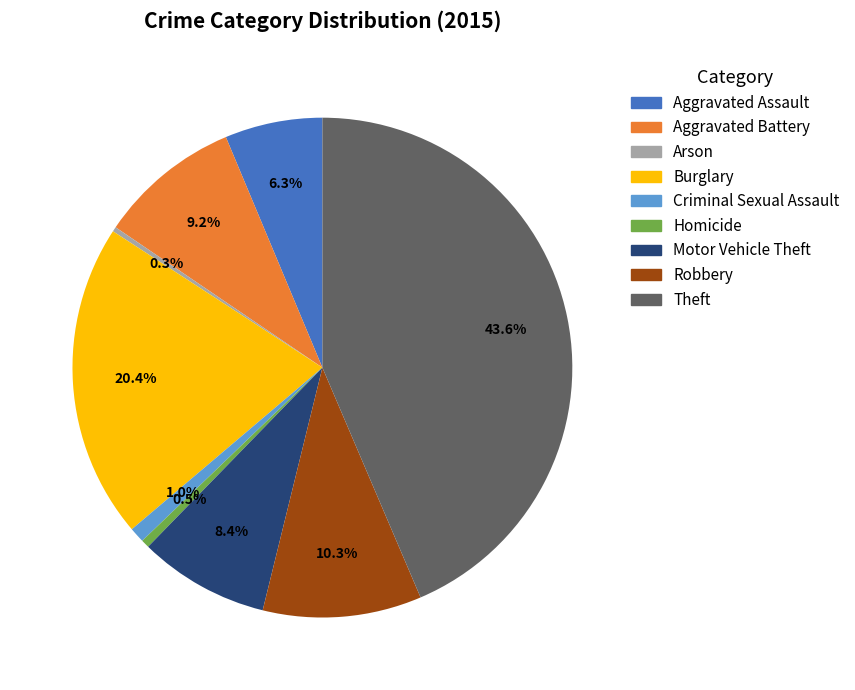

The Aggravated Assault slice represents 12% of the pie. True or false?

False